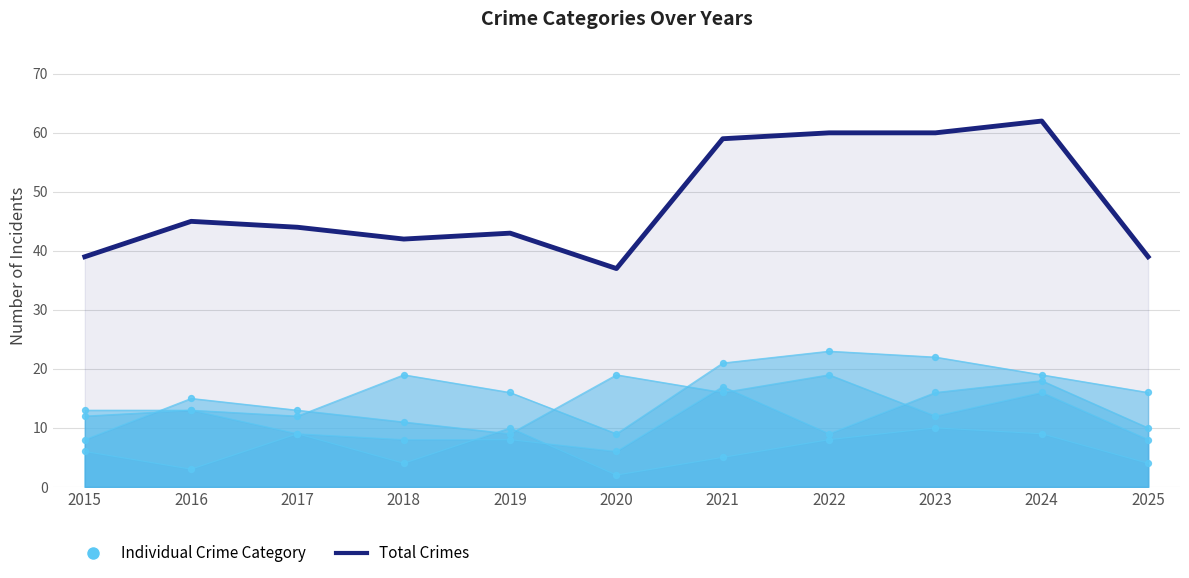

What is the change in value from 2018 to 2020?

-5